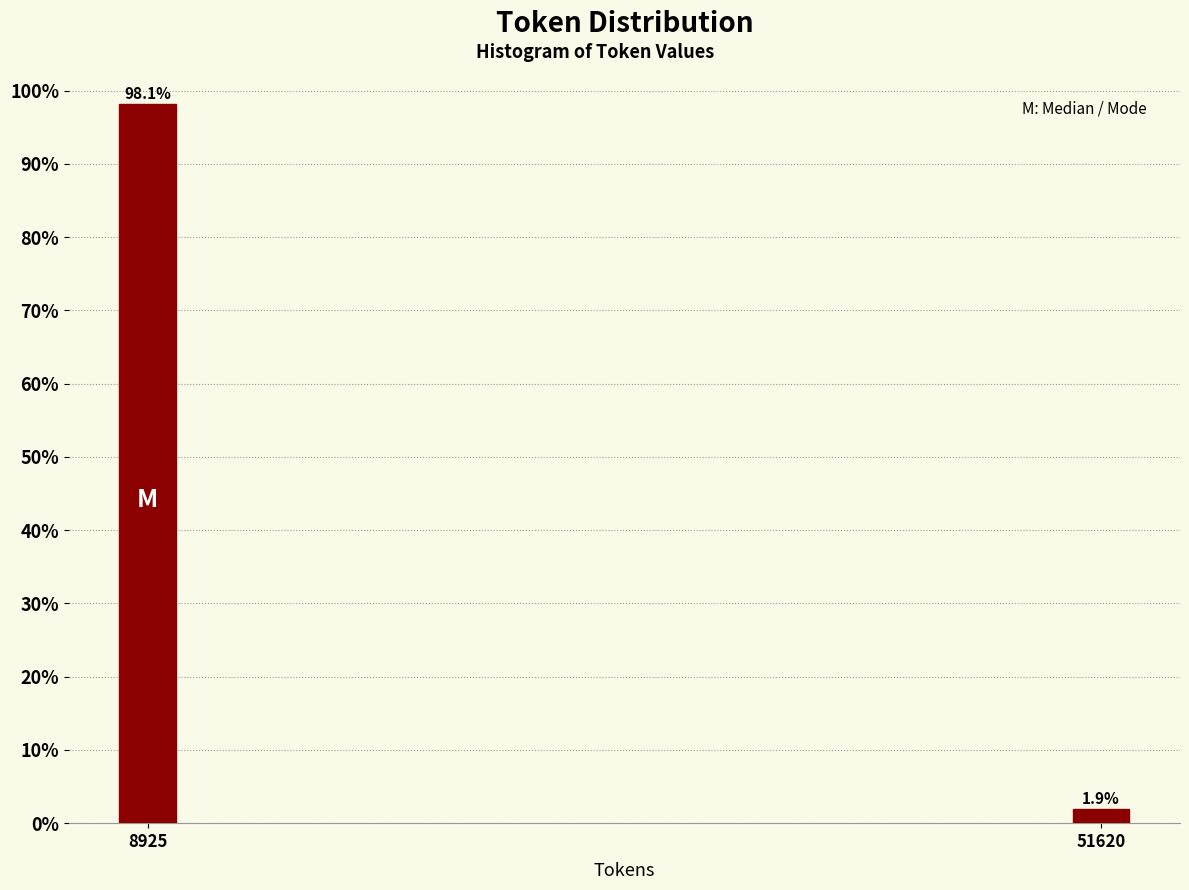

Reading left to right, what are all the values shown in this chart?

98.1	1.9